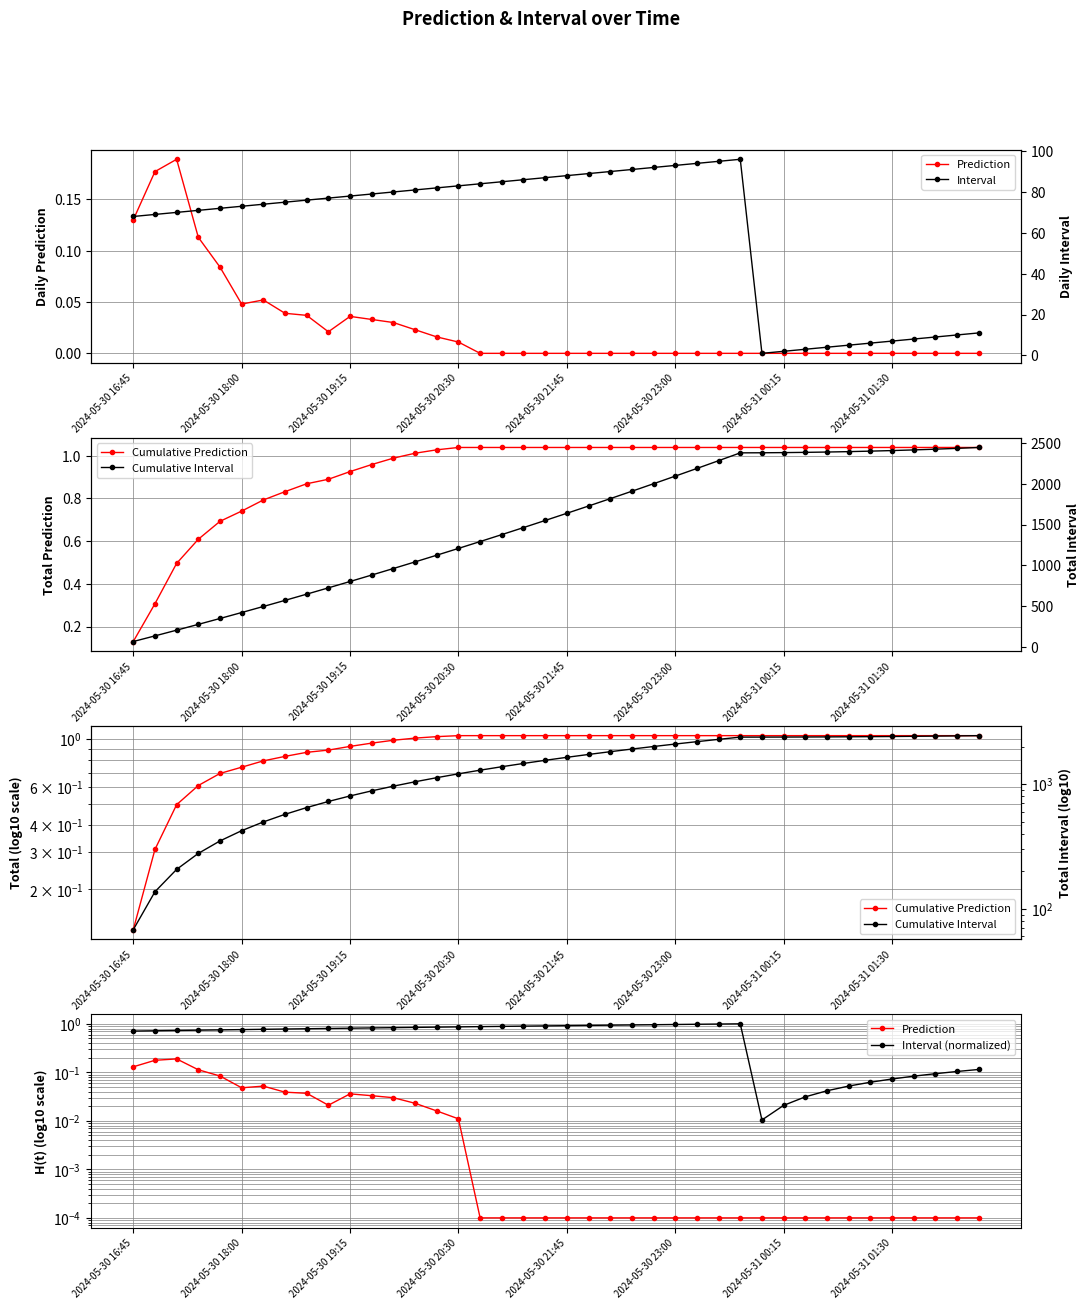

The Prediction series shows 0.0 at 12. True or false?

True